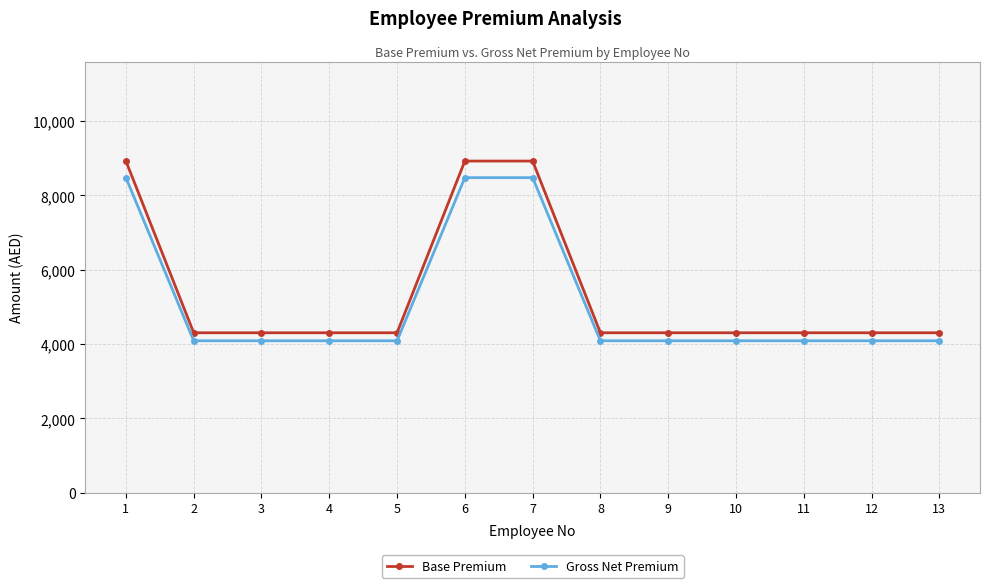

How many lines are shown in the chart?

2